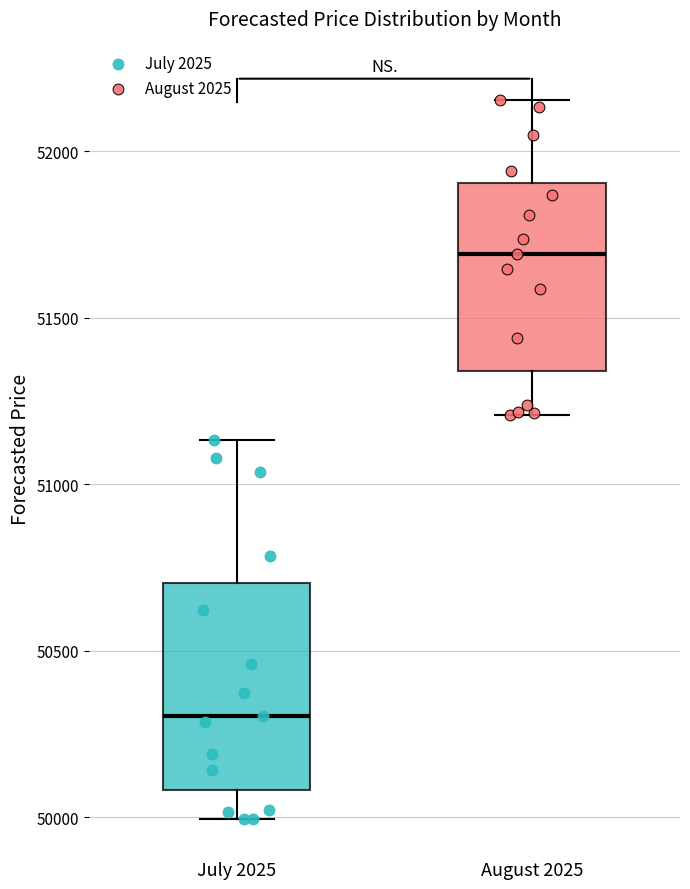

Where does the lower whisker of the box for July 2025 end on the y-axis? The values are not printed on the chart, so give them approximately, as read against the axis.

50000